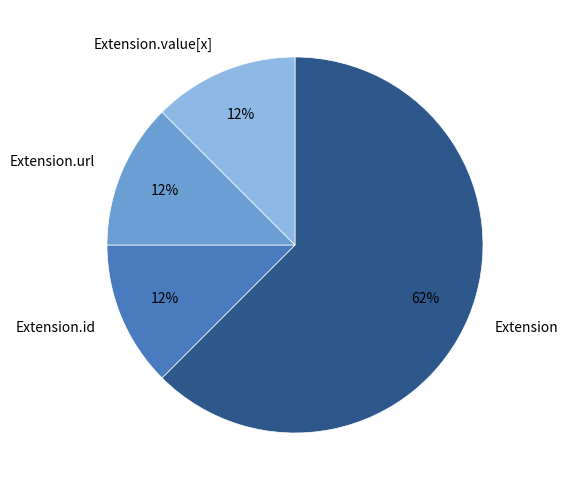

How many segments does this pie chart have?

4